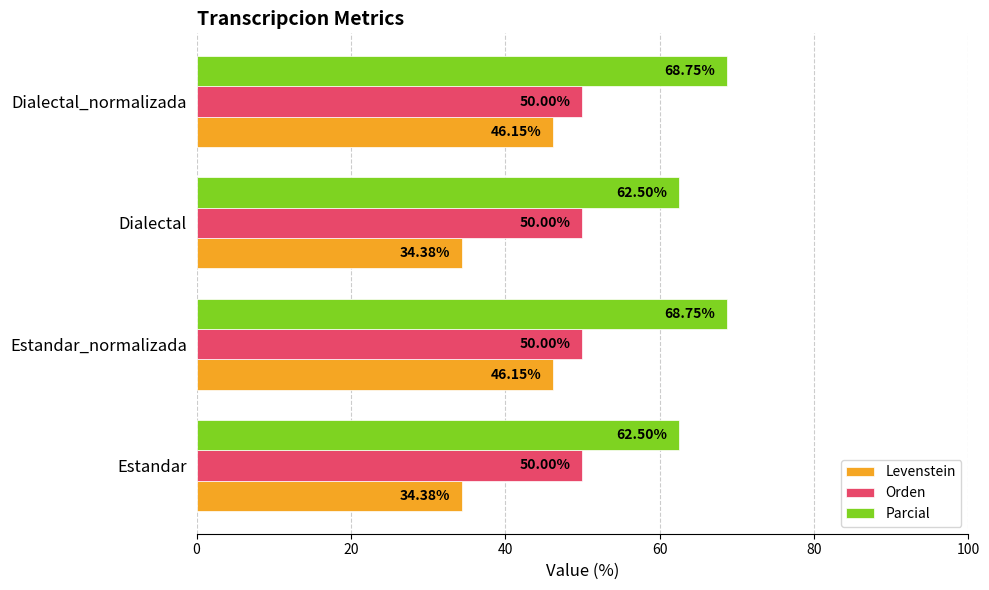

Between Estandar_normalizada and Dialectal, which series saw the biggest shift?

Levenstein